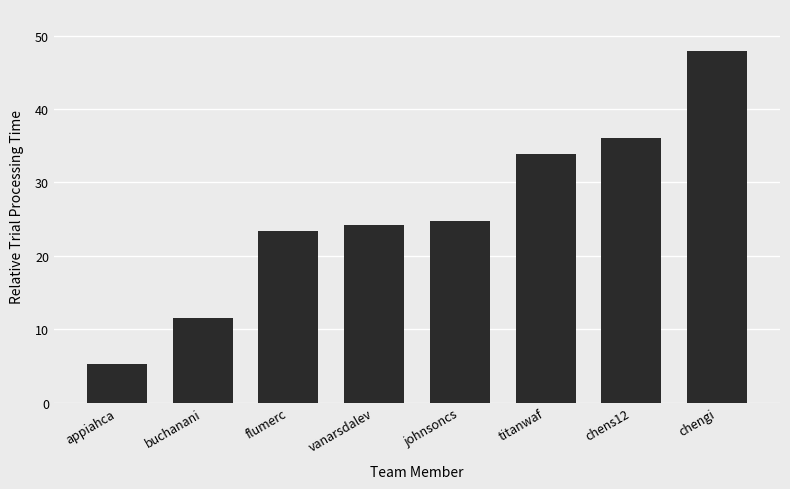

What is the greatest value displayed?

47.9